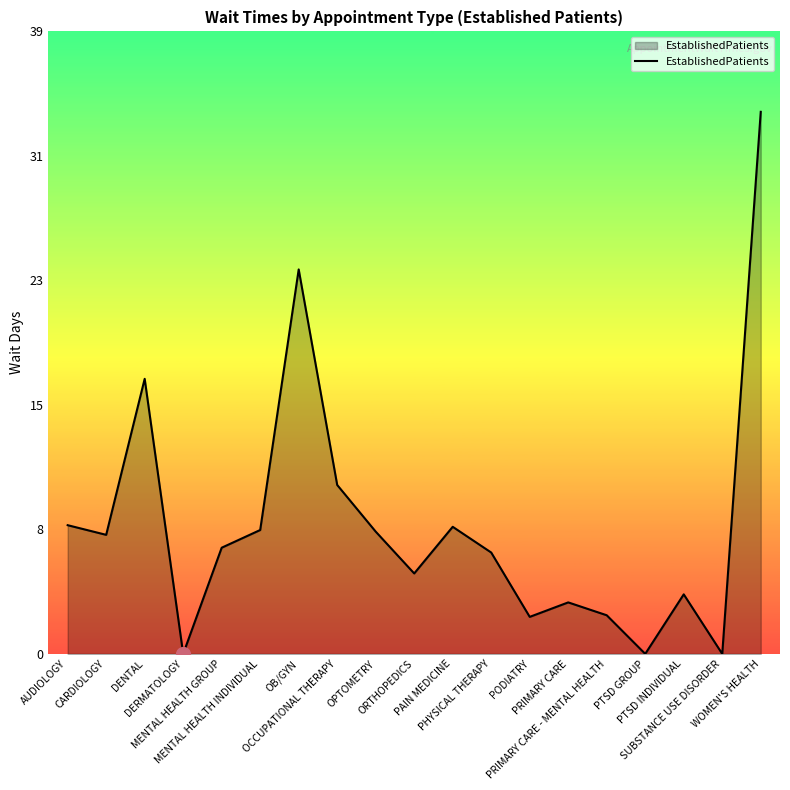

Is this an area chart (filled region under the line)?

Yes